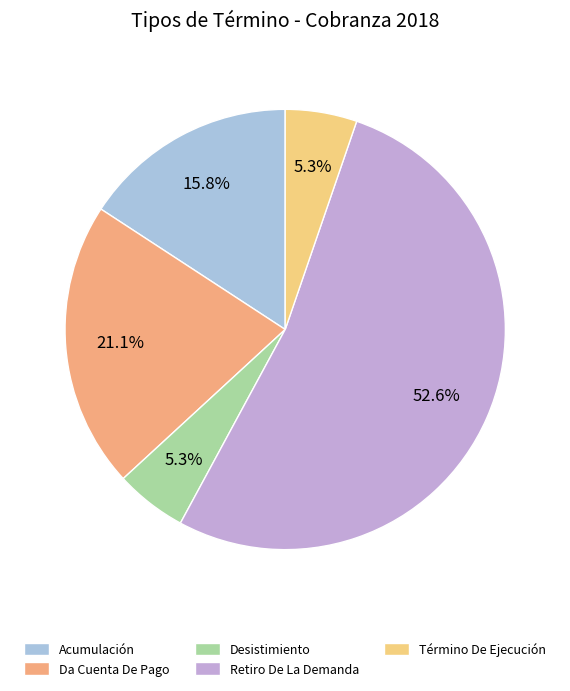

What is the largest slice in the pie chart?

Retiro De La Demanda